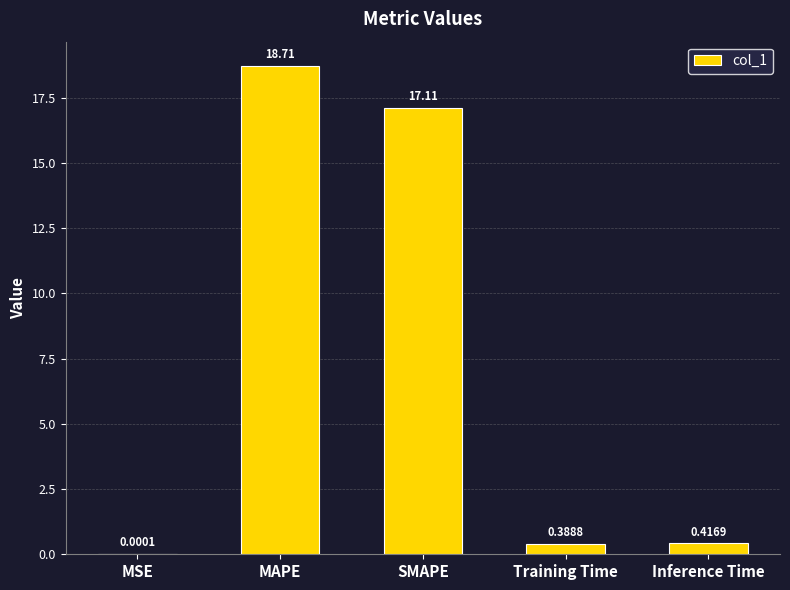

Is it true that the value at MAPE is 9.3?

False